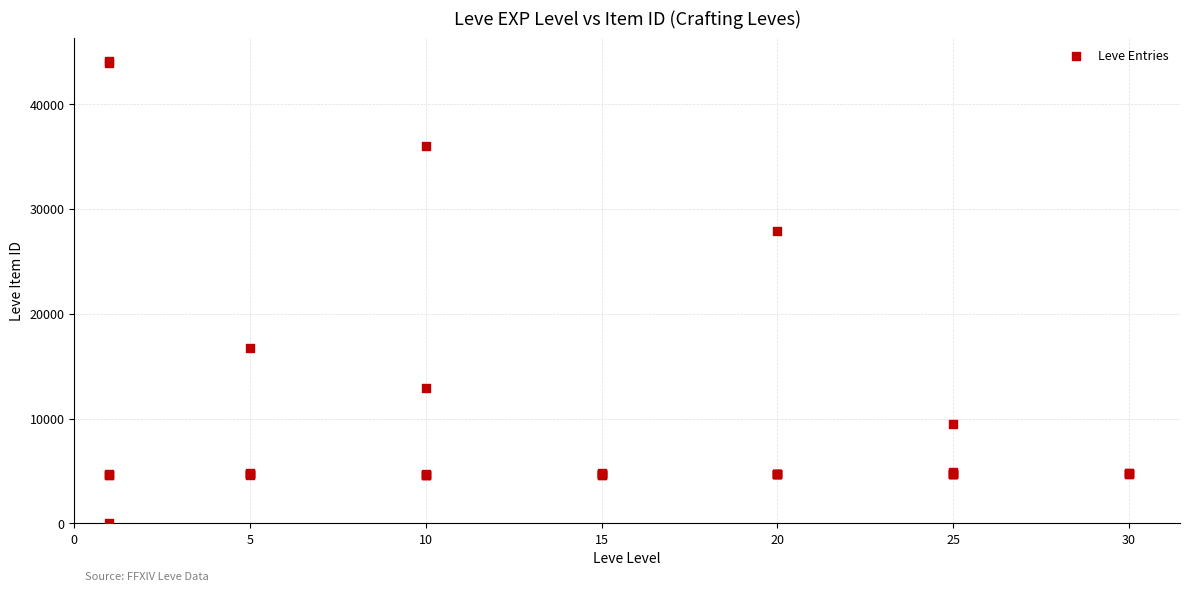

What Y value in the scatter plot is closest to 22050?

16734